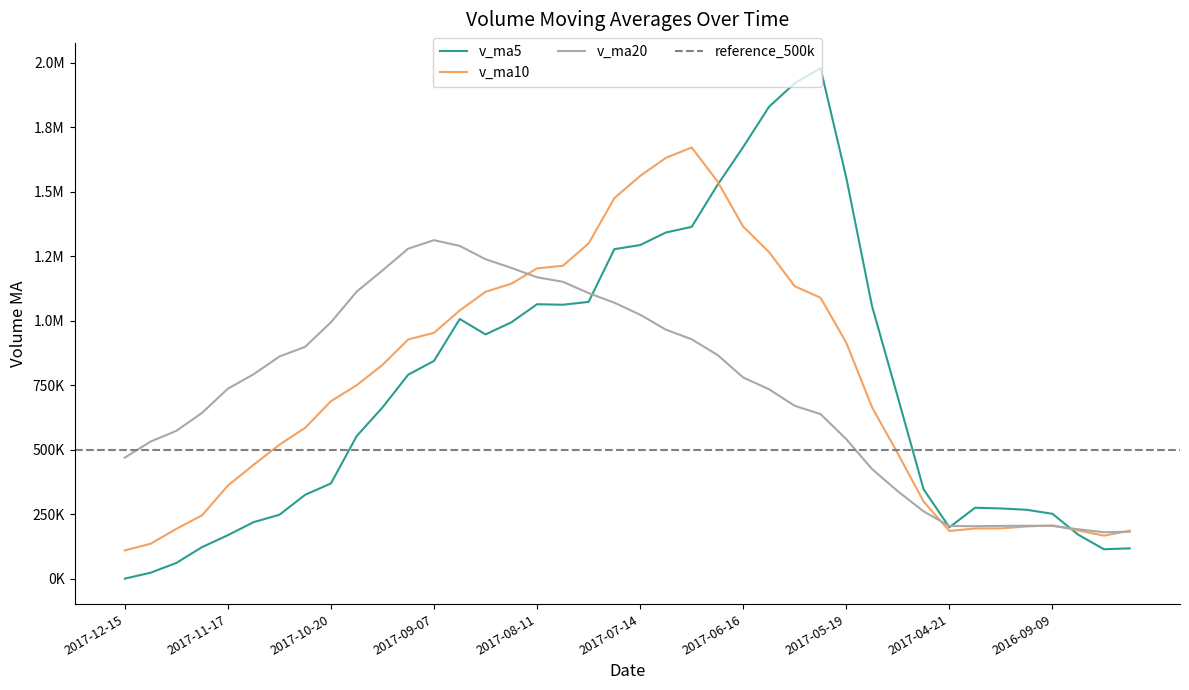

What is the approximate value of v_ma10 at 2016-09-14?

202333.4